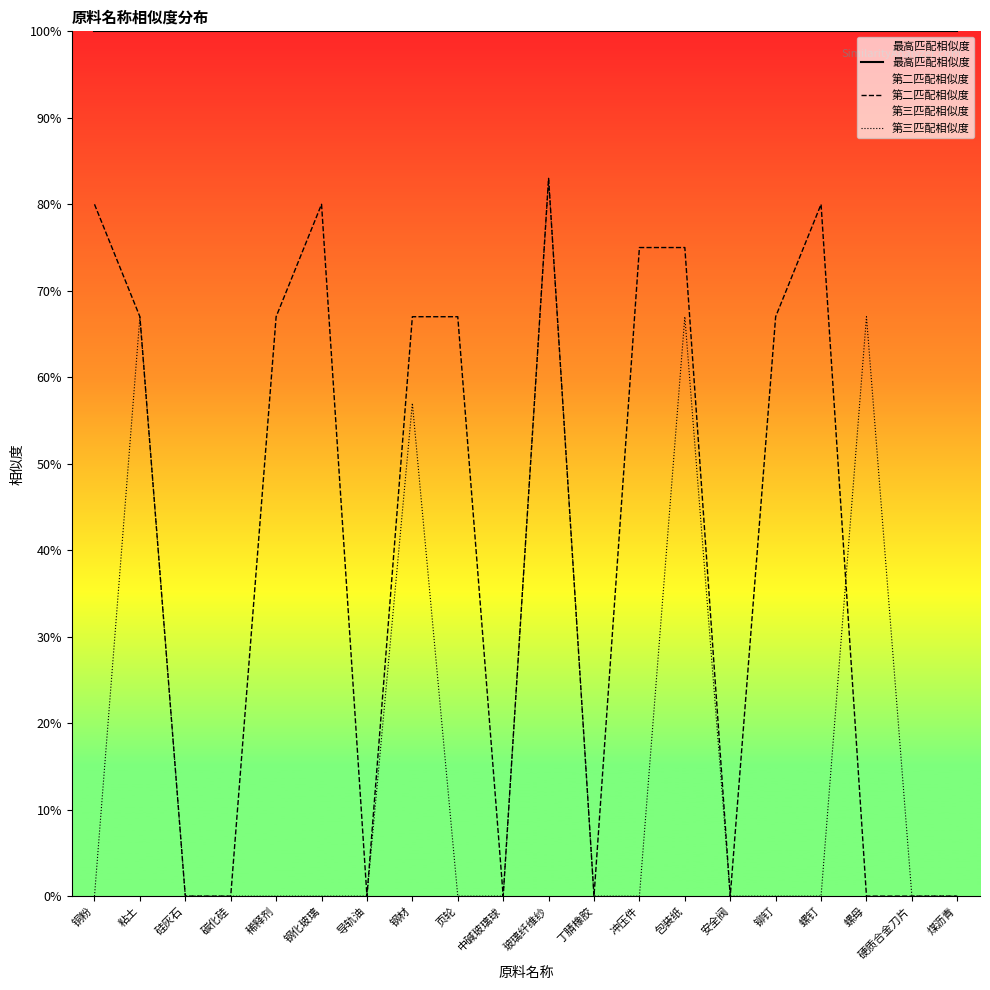

What is the greatest value displayed?

100